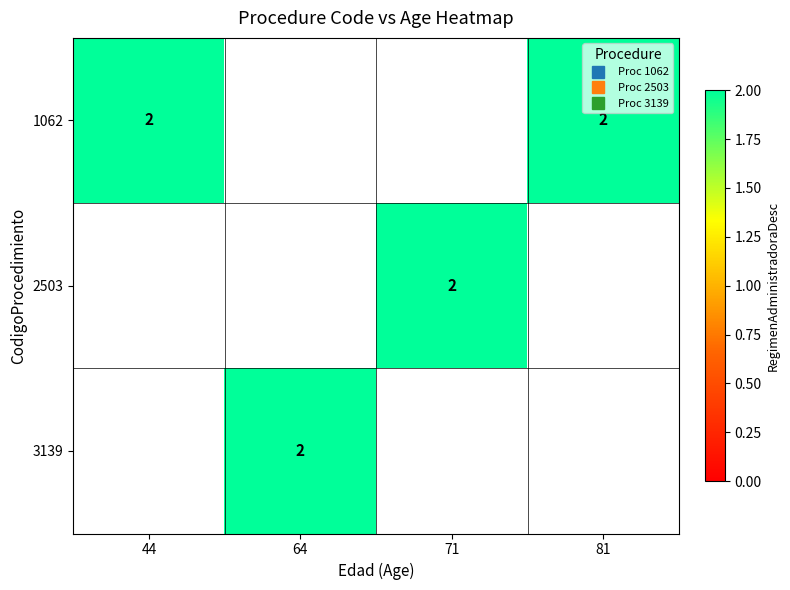

What is the total value across all series at 81?

2